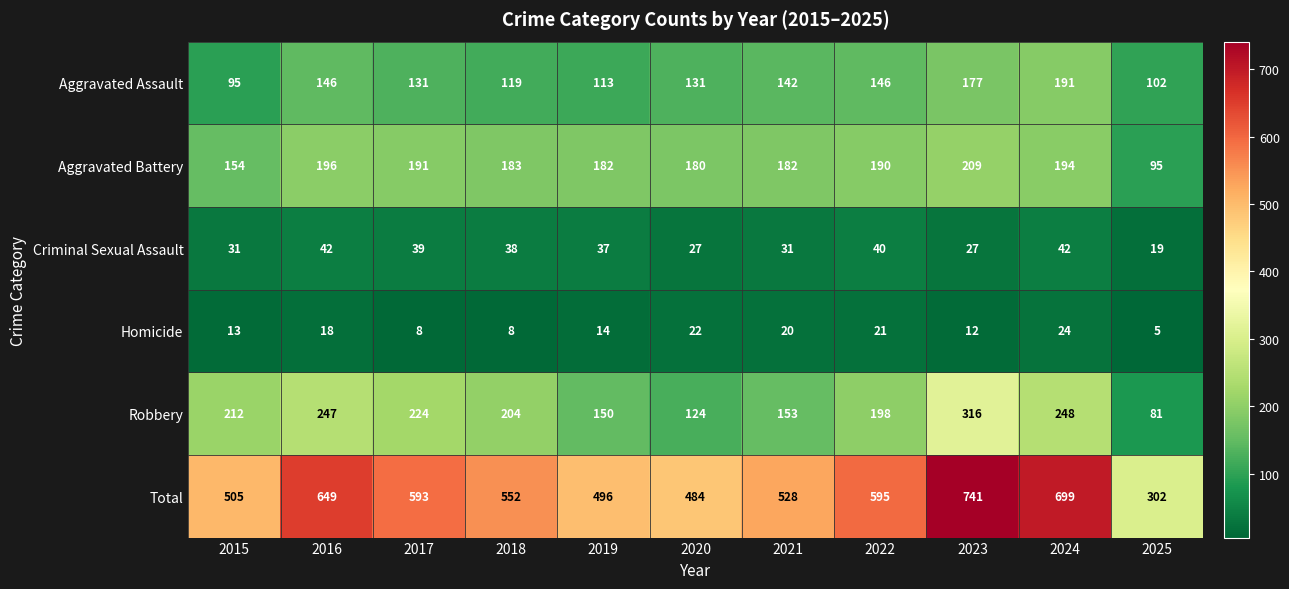

Rank the series at 2022 from lowest to highest value.

Homicide, Criminal Sexual Assault, Aggravated Assault, Aggravated Battery, Robbery, Total